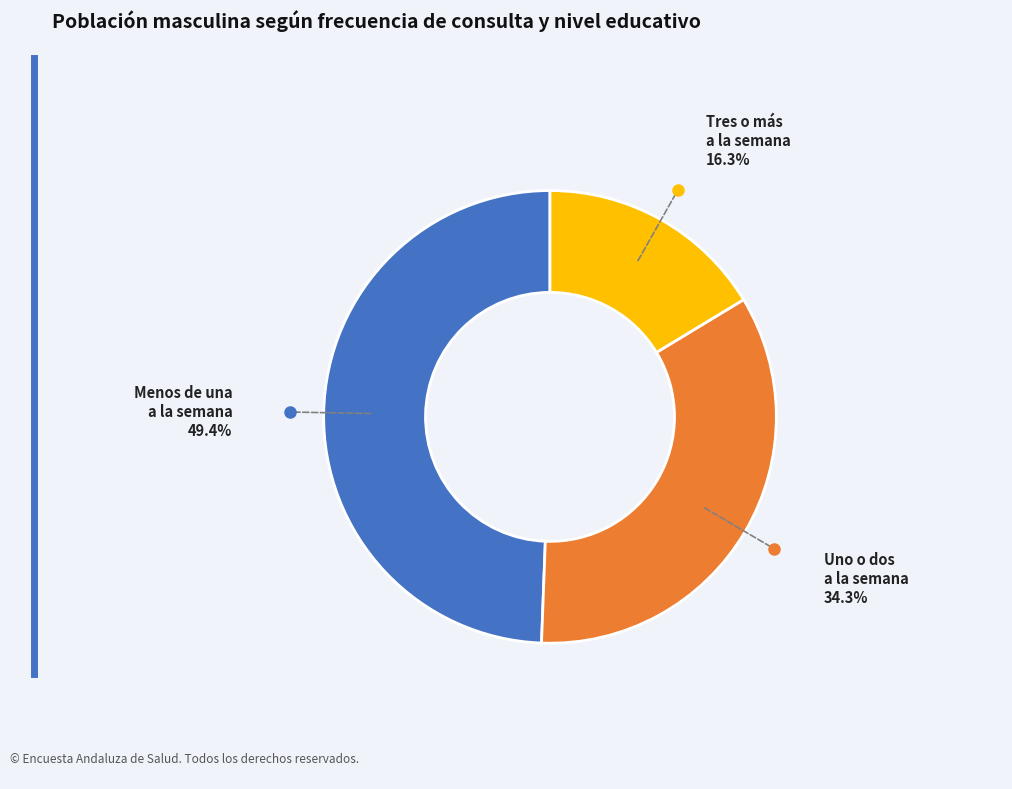

Does any single category account for the majority?

No